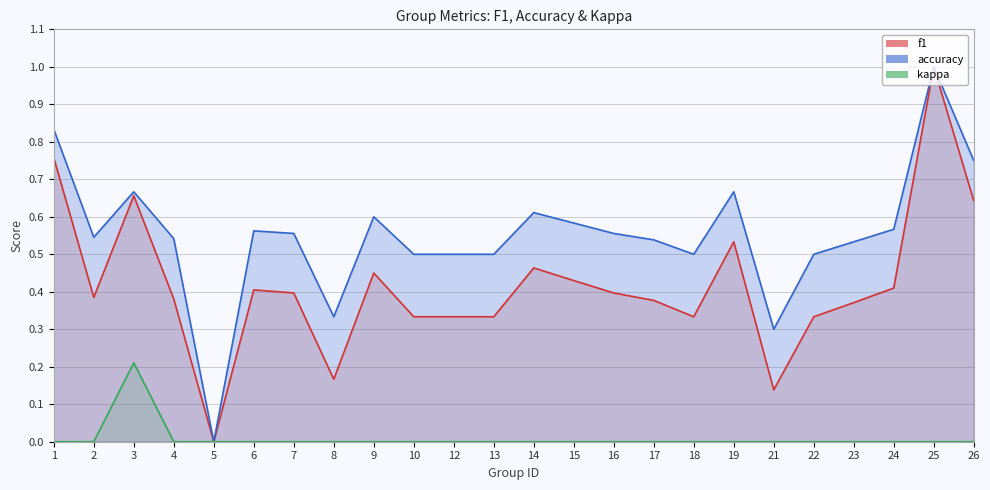

Where is kappa nearest to the value 0?

1